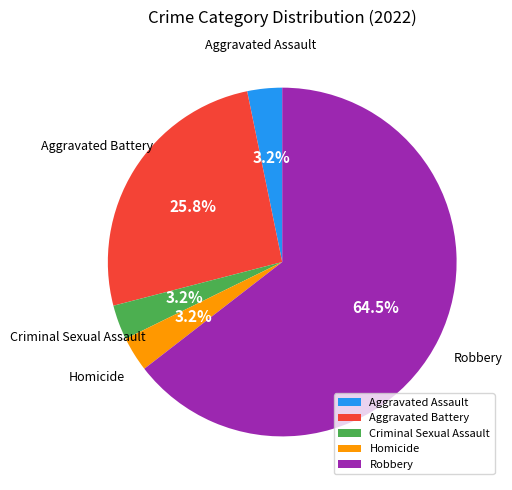

Which slice is the largest?

Robbery